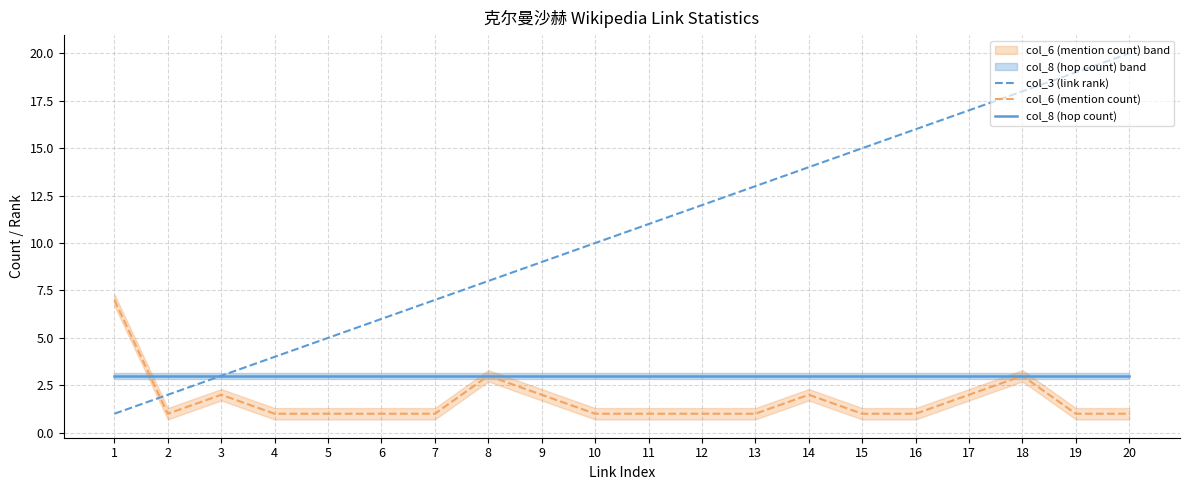

What is the maximum value for col_3 (link rank)?

20